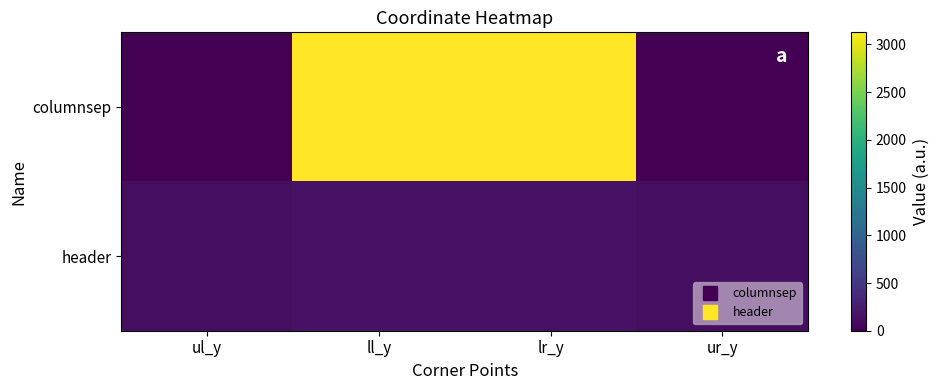

Which category has the lowest value across all series?

ul_y